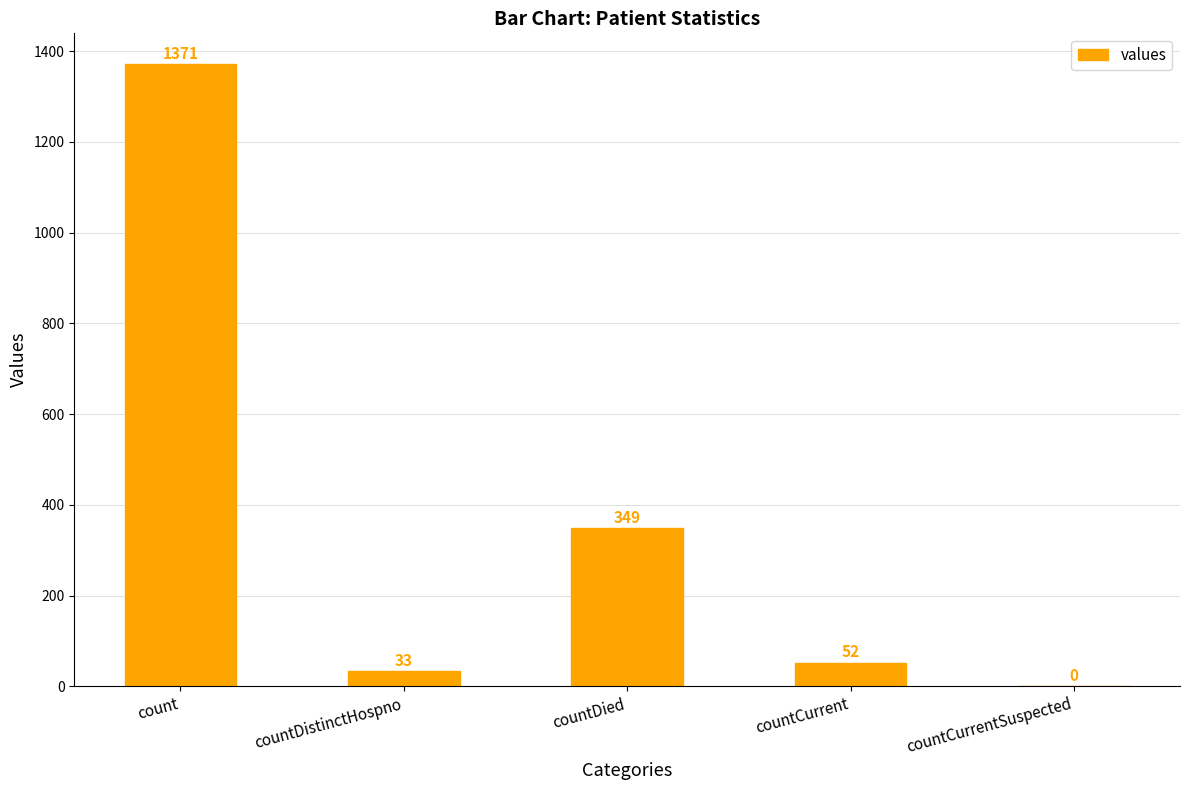

Reading left to right, extract all data points from this chart.

1371	33	349	52	0